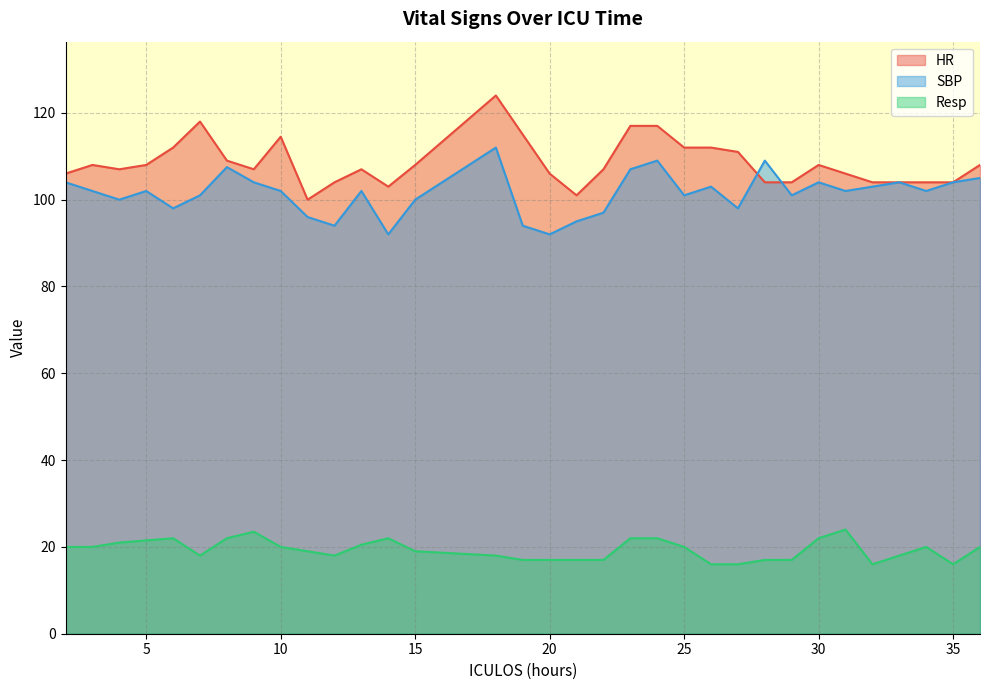

Is the value of SBP at 27 greater than the value of HR at 18?

No